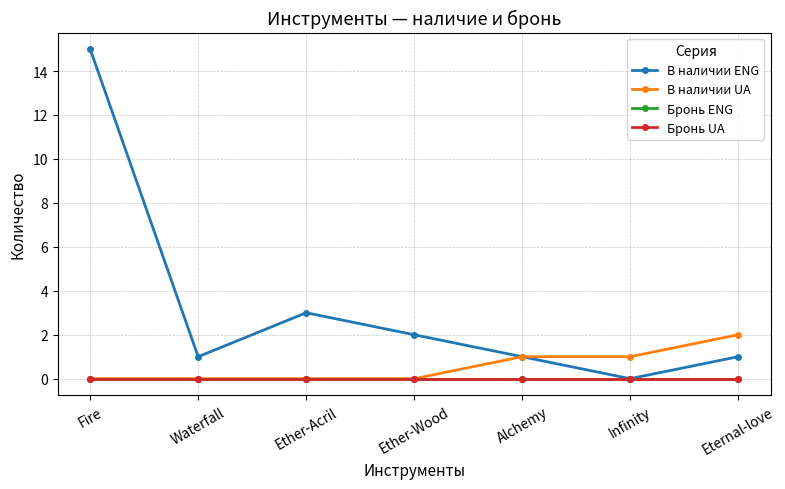

Reading left to right, transcribe all the data shown in this chart.

В наличии ENG: 15	1	3	2	1	0	1
В наличии UA: 0	0	0	0	1	1	2
Бронь ENG: 0	0	0	0	0	0	0
Бронь UA: 0	0	0	0	0	0	0